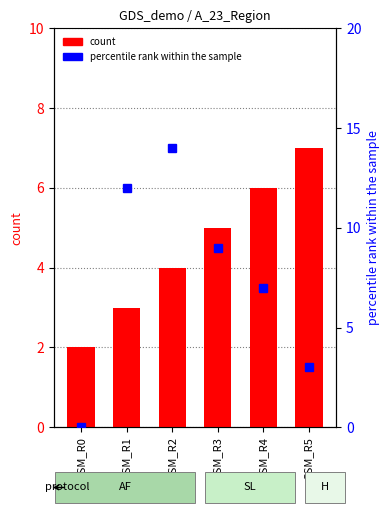

Does the chart contain any negative values?

No